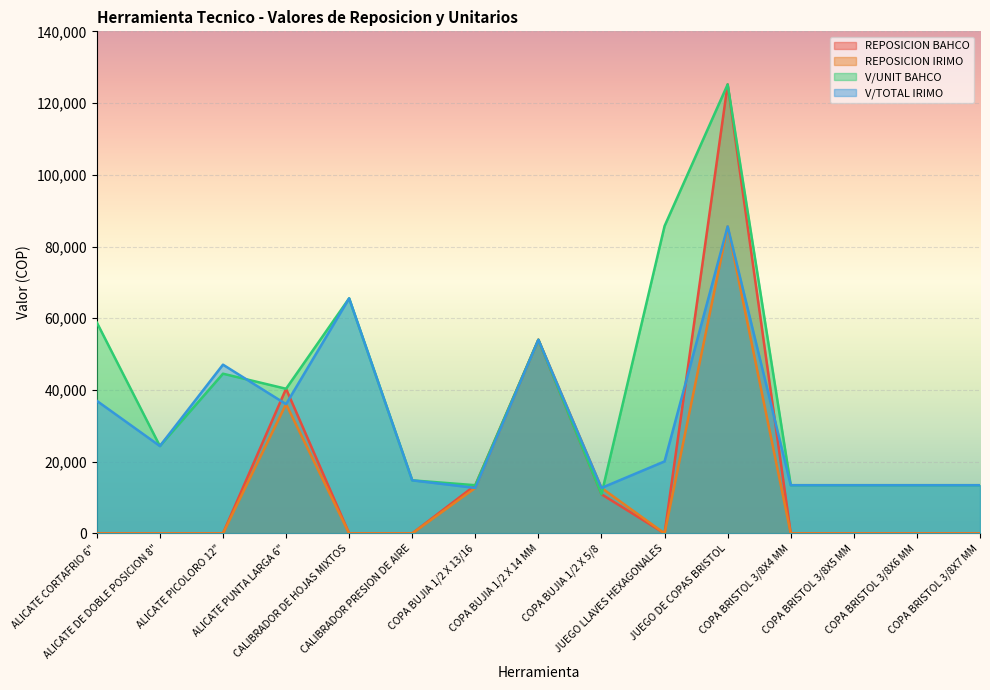

The REPOSICION BAHCO series shows -47033.0 at ALICATE PICOLORO 12". True or false?

False